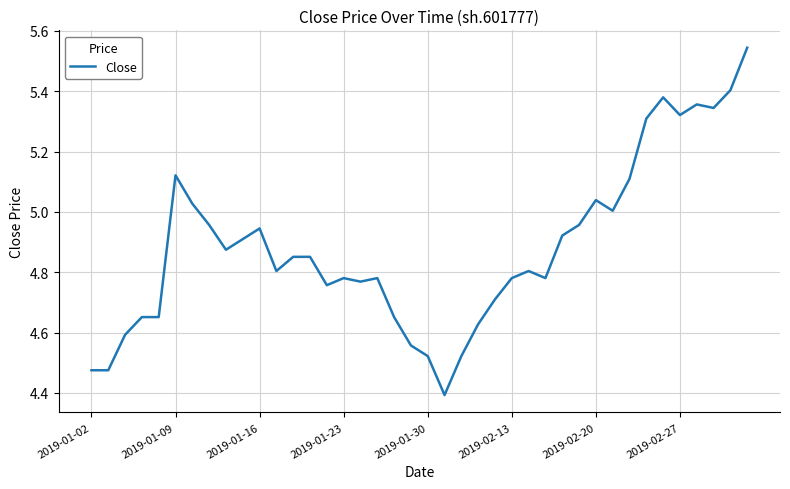

What is the difference between the maximum and minimum values?

1.2